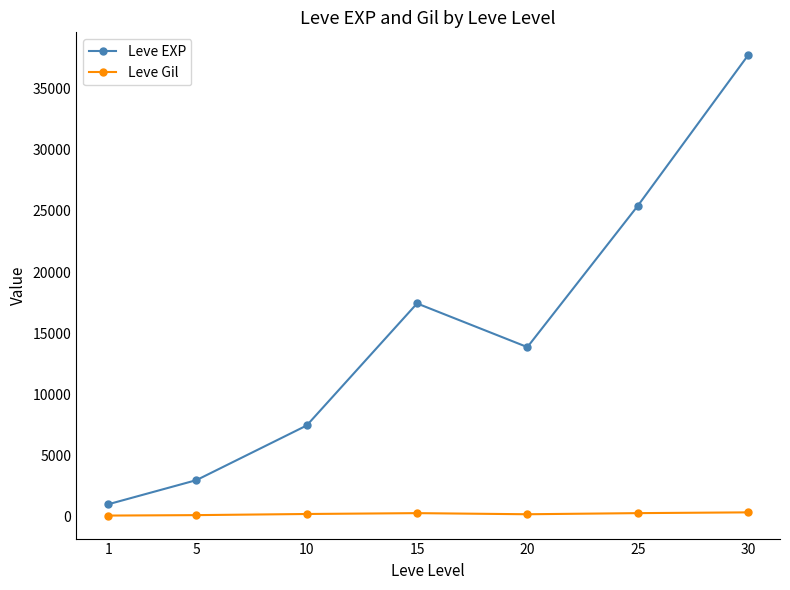

True or false: Leve EXP has a value of 25410.0 at 25.

True